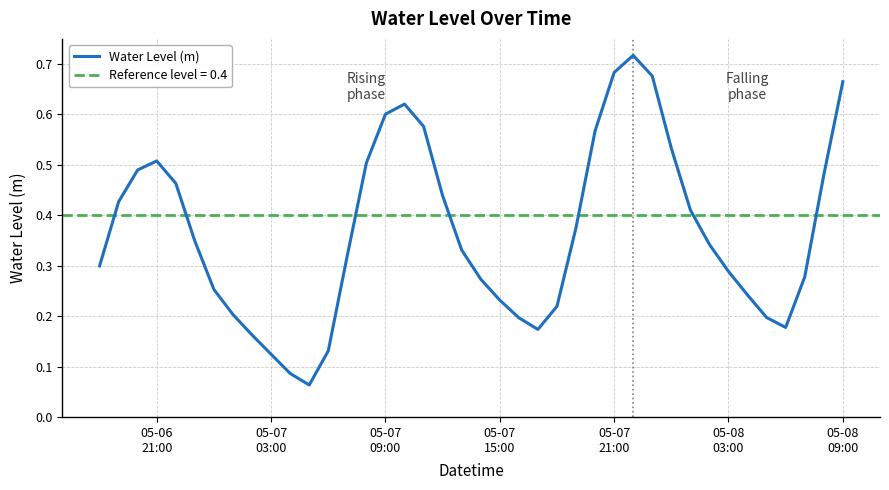

What is the difference between the second highest and minimum values?

0.6